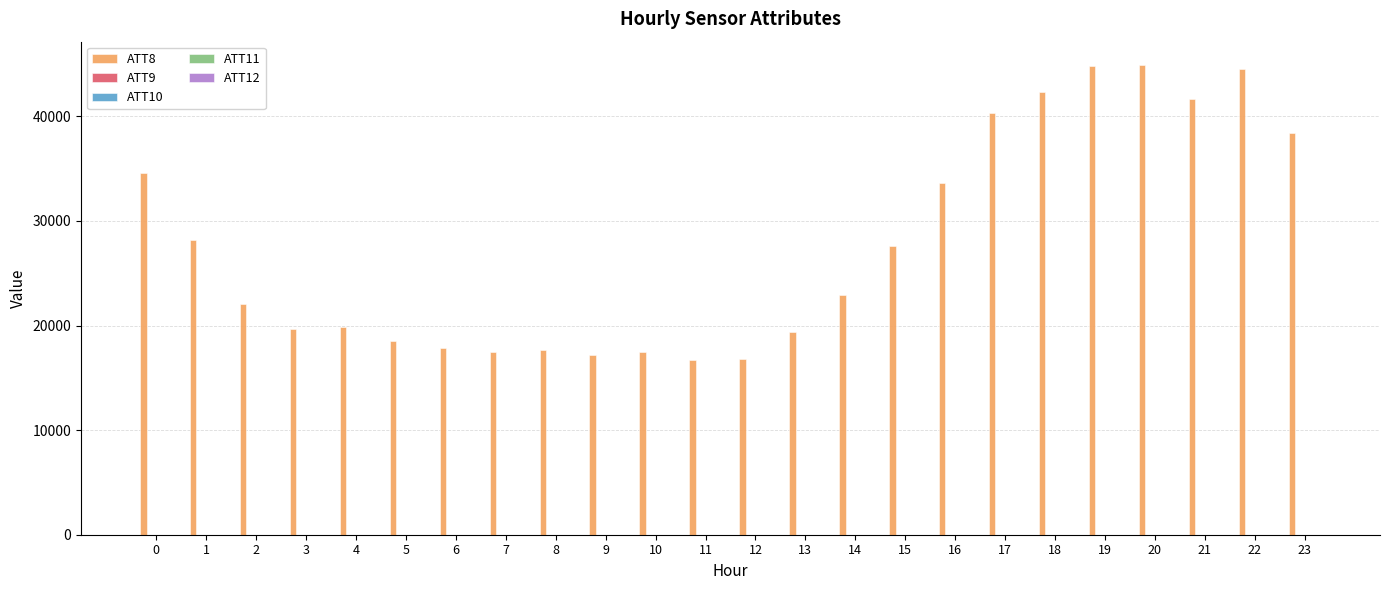

What is the maximum value shown in the chart?

44900.0